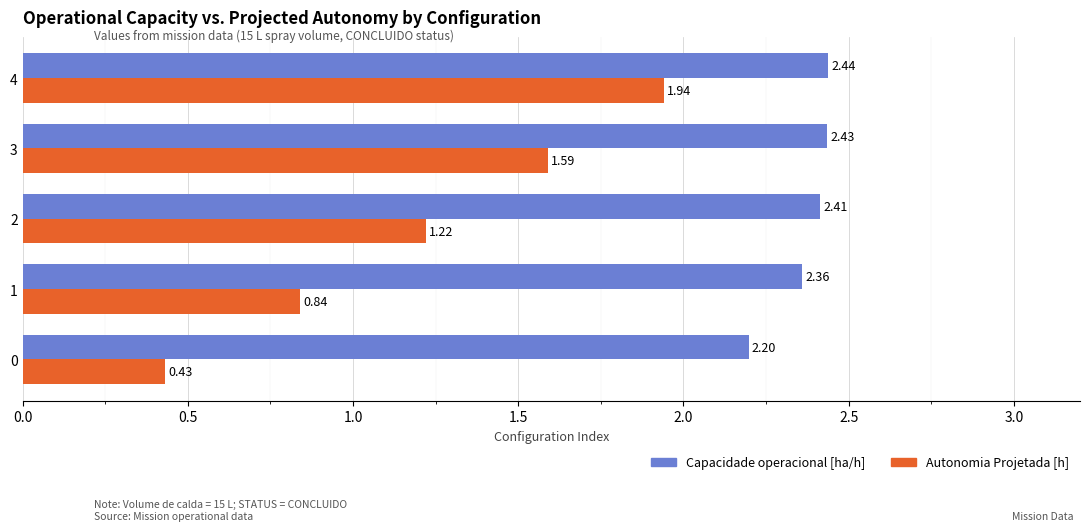

Count the number of categories in the chart.

5